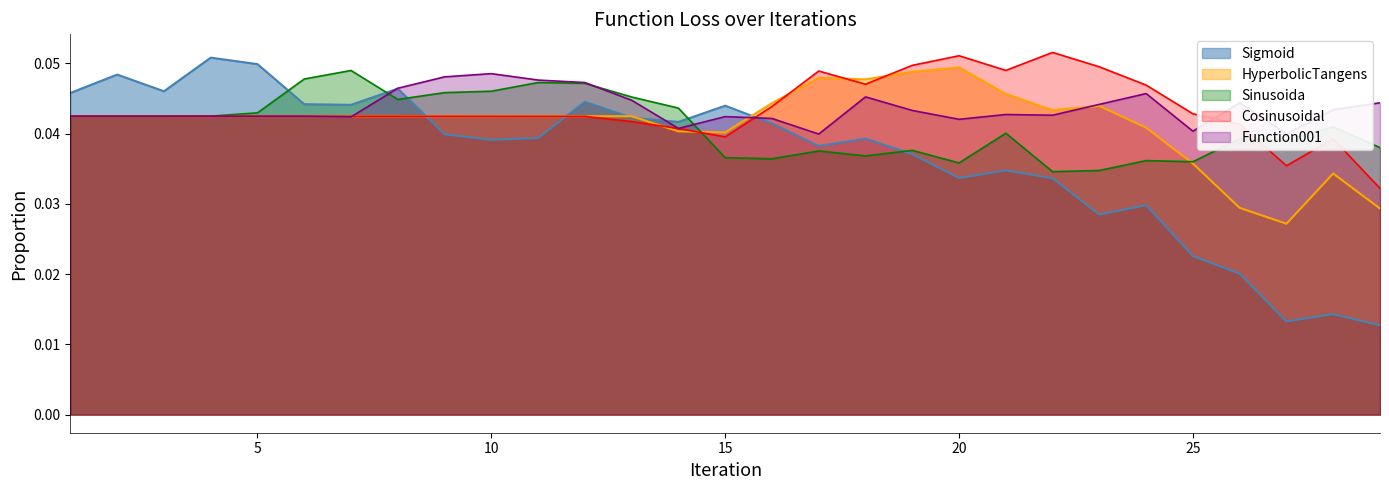

At 24, list the series in order from smallest to largest.

Sigmoid, Sinusoida, HyperbolicTangens, Function001, Cosinusoidal